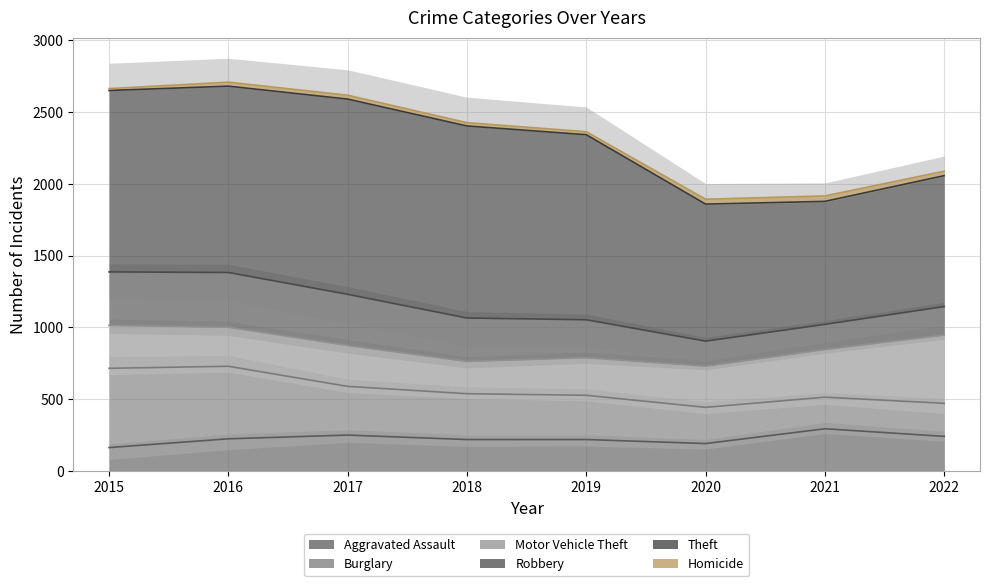

How many data points in Homicide are less than 28?

4